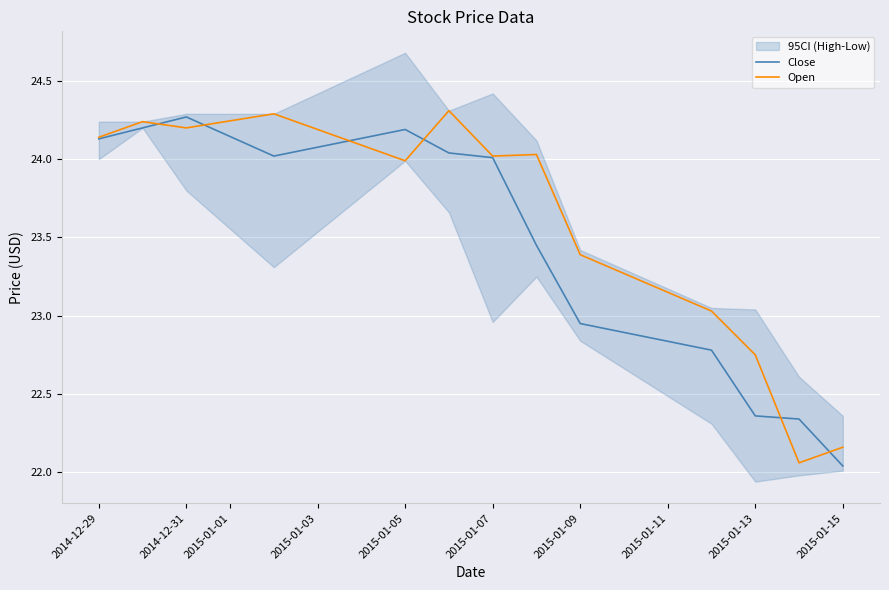

True or false: Open has a value of 15.4 at 2015-01-13.

False